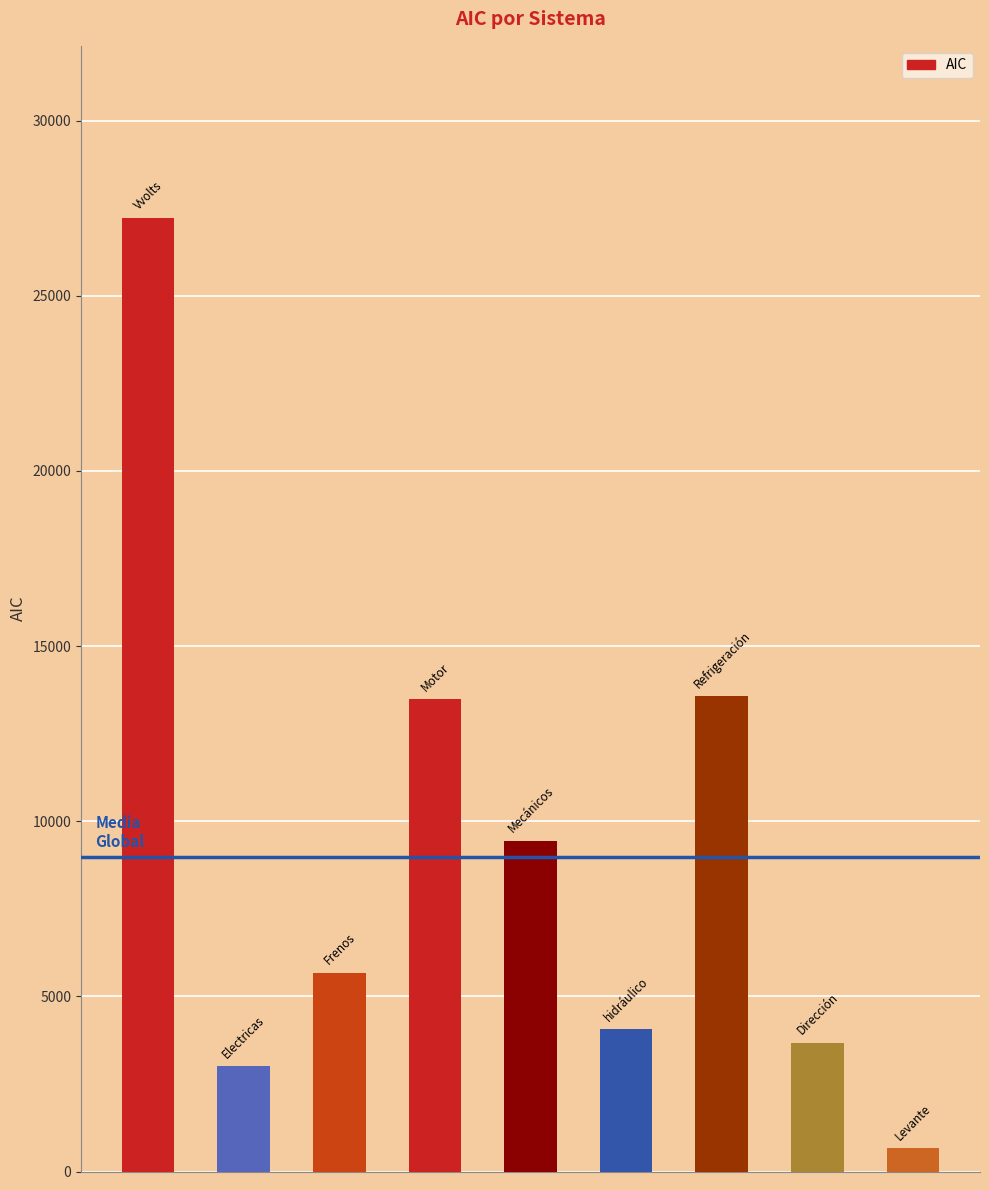

What is the difference between the maximum and minimum values?

26571.9